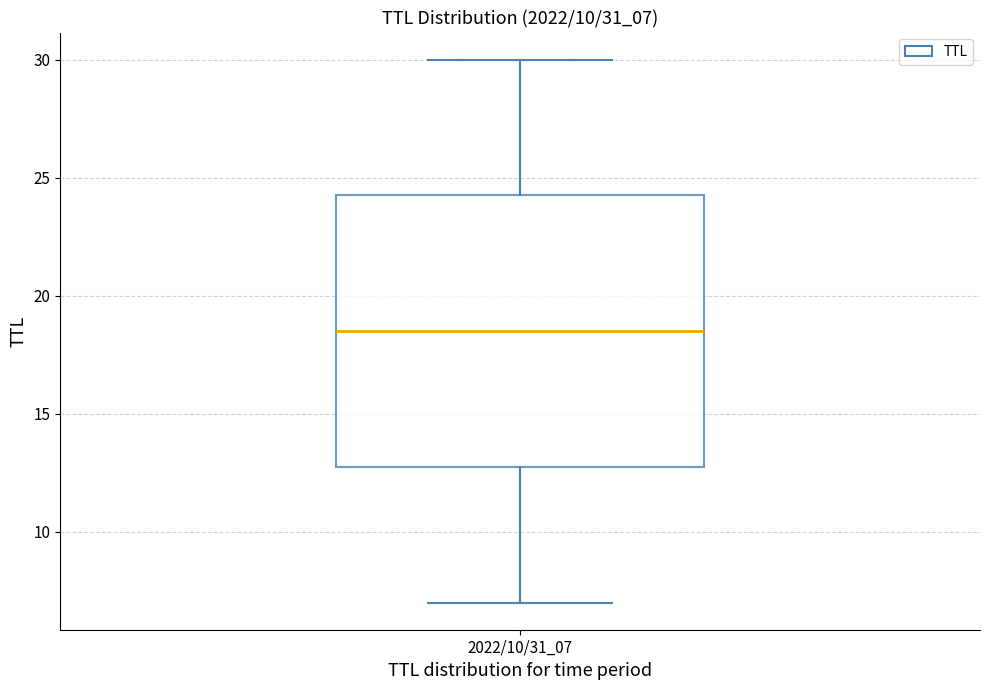

Read this box plot against the y-axis: the position of the median line, the range covered by the box, and the ends of both whiskers. The values are not printed on the chart, so give them approximately, as read against the axis.

median 18.5, box 13.0 to 24.5, whiskers 7.0 to 30.0